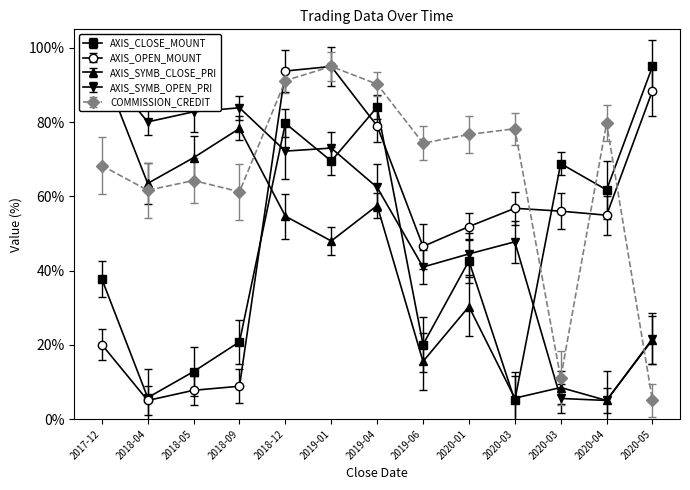

What is the spread (max minus min) of values at 2018-04?

75.1